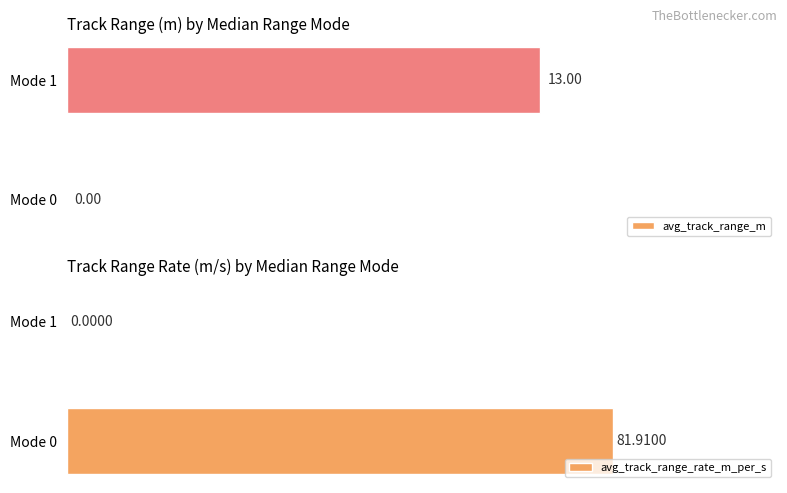

What is the greatest value displayed?

81.9